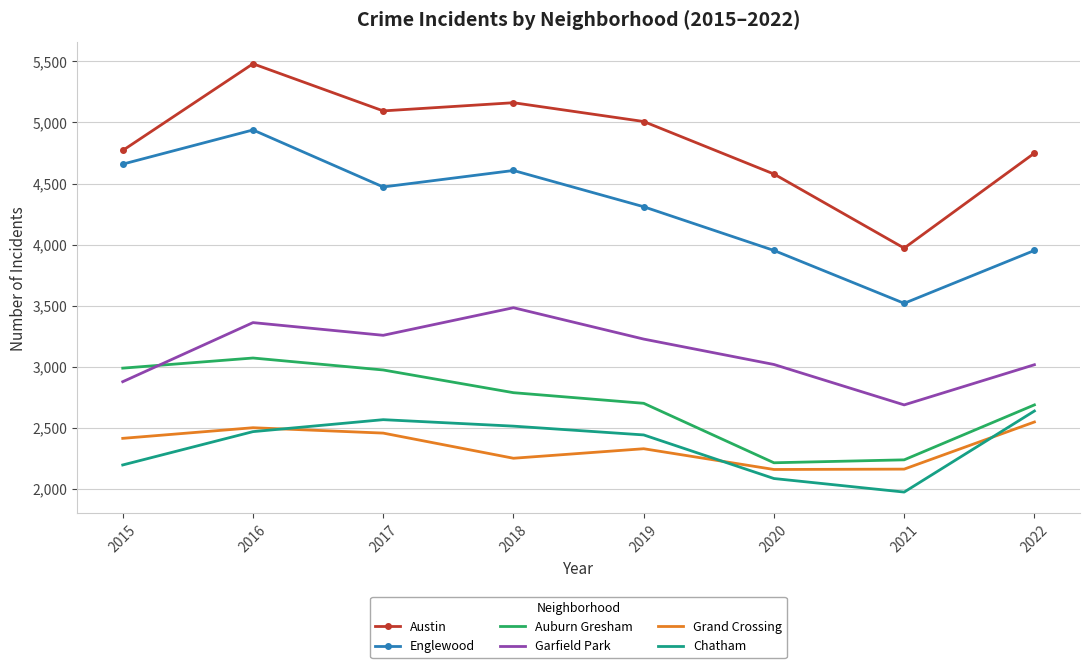

What is the lowest value of the Garfield Park series?

2687